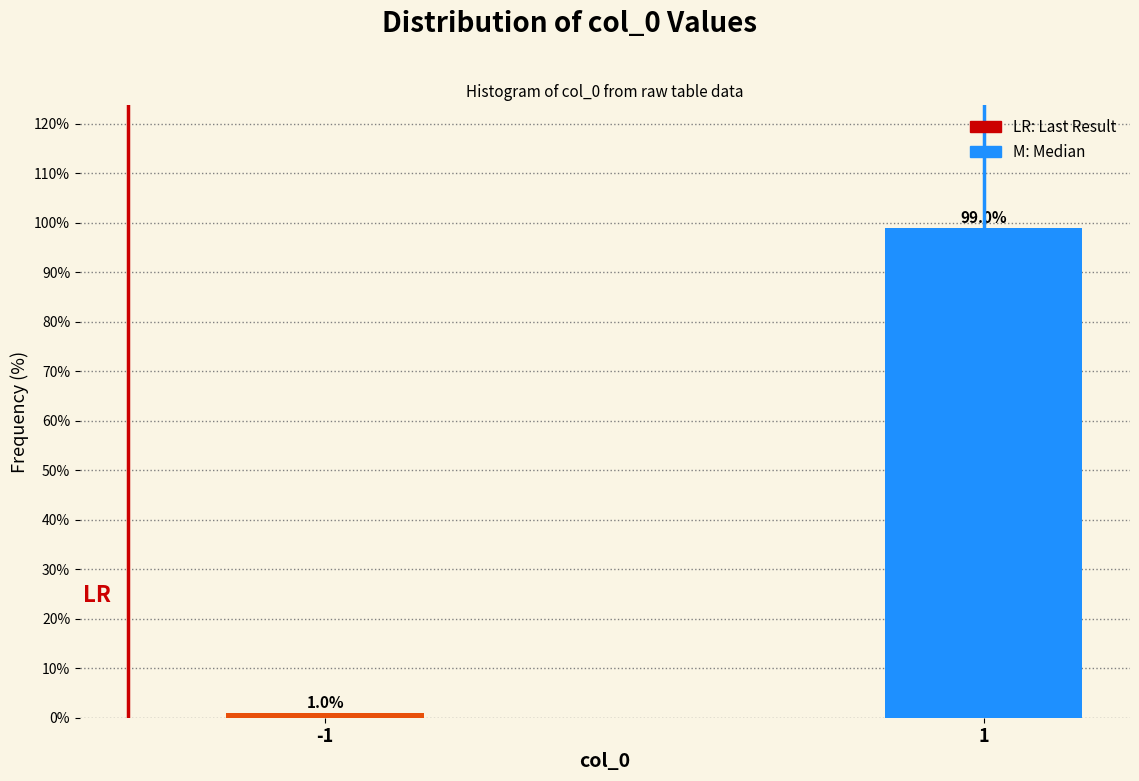

Reading left to right, what are all the values shown in this chart?

1.0	99.0